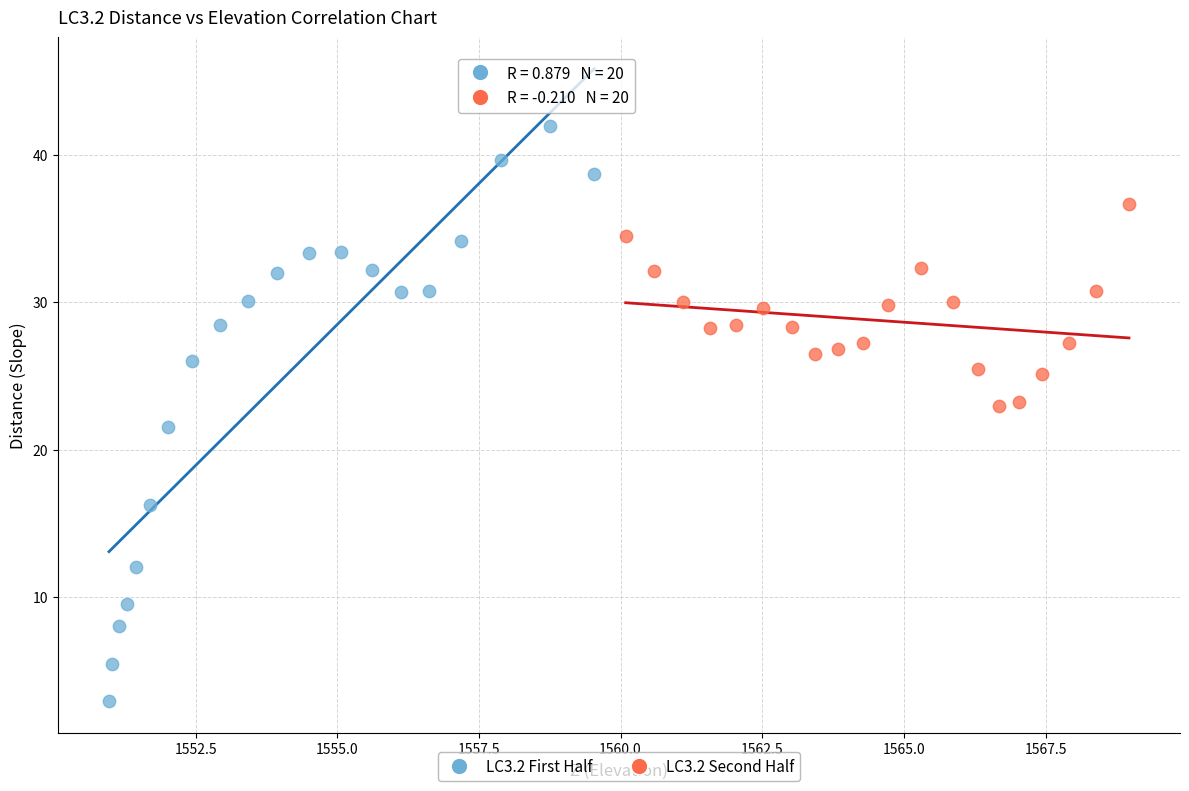

Which series contains the highest Y value?

LC3.2 First Half